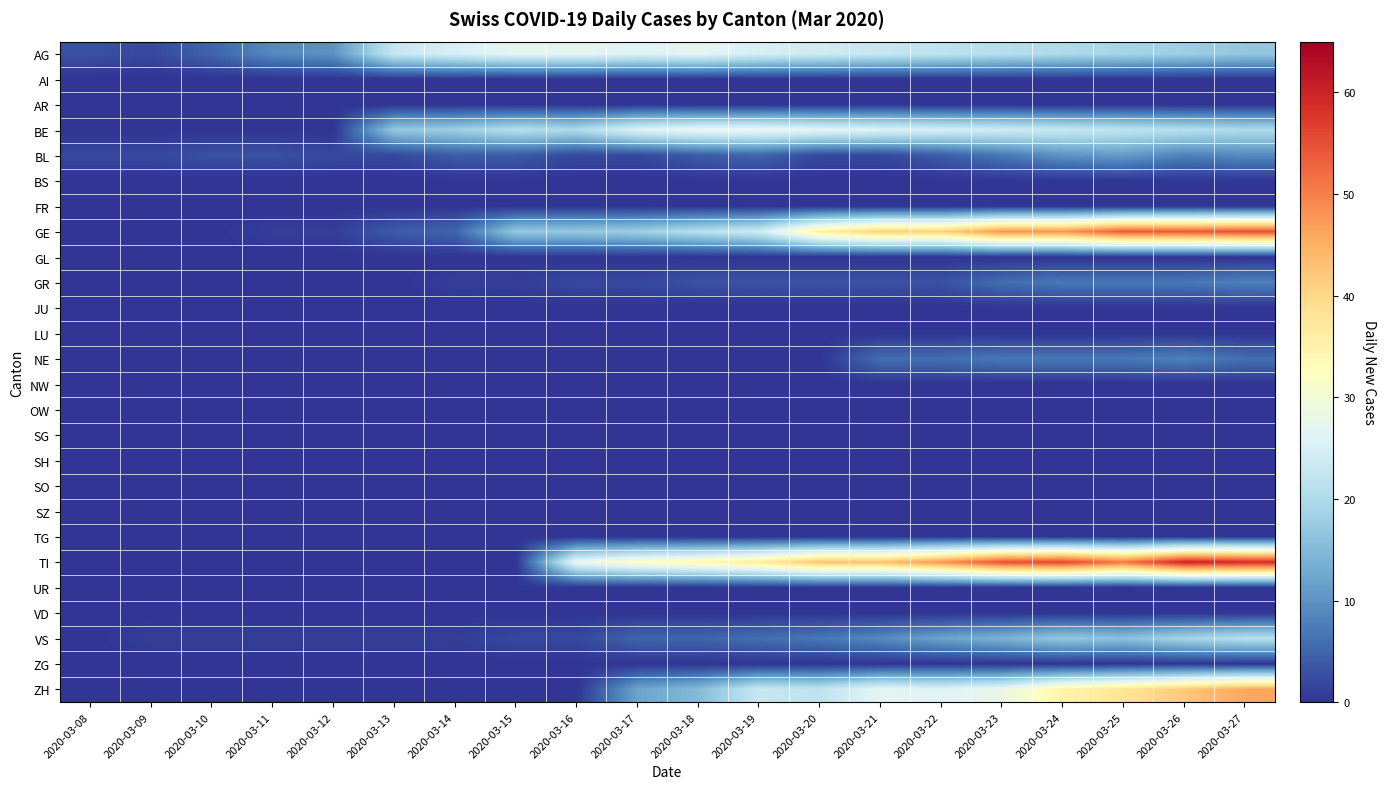

Reading left to right, extract all data points from this chart.

AG: 2020-03-08=3	2020-03-09=2	2020-03-10=5	2020-03-11=9	2020-03-12=10	2020-03-13=23	2020-03-14=25	2020-03-15=27	2020-03-16=27	2020-03-17=26	2020-03-18=27	2020-03-19=25	2020-03-20=24	2020-03-21=23	2020-03-22=22	2020-03-23=21	2020-03-24=20	2020-03-25=19	2020-03-26=18	2020-03-27=17
AI: 2020-03-08=0	2020-03-09=0	2020-03-10=0	2020-03-11=0	2020-03-12=0	2020-03-13=0	2020-03-14=0	2020-03-15=0	2020-03-16=0	2020-03-17=0	2020-03-18=0	2020-03-19=0	2020-03-20=0	2020-03-21=0	2020-03-22=0	2020-03-23=0	2020-03-24=0	2020-03-25=0	2020-03-26=0	2020-03-27=0
AR: 2020-03-08=0	2020-03-09=0	2020-03-10=0	2020-03-11=0	2020-03-12=0	2020-03-13=0	2020-03-14=0	2020-03-15=0	2020-03-16=0	2020-03-17=0	2020-03-18=0	2020-03-19=0	2020-03-20=0	2020-03-21=0	2020-03-22=0	2020-03-23=0	2020-03-24=0	2020-03-25=0	2020-03-26=0	2020-03-27=0
BE: 2020-03-08=0	2020-03-09=0	2020-03-10=0	2020-03-11=0	2020-03-12=0	2020-03-13=17	2020-03-14=18	2020-03-15=21	2020-03-16=20	2020-03-17=26	2020-03-18=28	2020-03-19=28	2020-03-20=27	2020-03-21=26	2020-03-22=25	2020-03-23=24	2020-03-24=23	2020-03-25=22	2020-03-26=21	2020-03-27=20
BL: 2020-03-08=2	2020-03-09=2	2020-03-10=3	2020-03-11=3	2020-03-12=2	2020-03-13=2	2020-03-14=4	2020-03-15=4	2020-03-16=2	2020-03-17=2	2020-03-18=4	2020-03-19=5	2020-03-20=2	2020-03-21=2	2020-03-22=4	2020-03-23=7	2020-03-24=10	2020-03-25=11	2020-03-26=8	2020-03-27=9
BS: 2020-03-08=0	2020-03-09=0	2020-03-10=0	2020-03-11=0	2020-03-12=0	2020-03-13=0	2020-03-14=0	2020-03-15=0	2020-03-16=0	2020-03-17=0	2020-03-18=0	2020-03-19=0	2020-03-20=0	2020-03-21=0	2020-03-22=0	2020-03-23=0	2020-03-24=0	2020-03-25=0	2020-03-26=0	2020-03-27=0
FR: 2020-03-08=0	2020-03-09=0	2020-03-10=0	2020-03-11=0	2020-03-12=0	2020-03-13=0	2020-03-14=0	2020-03-15=0	2020-03-16=0	2020-03-17=0	2020-03-18=0	2020-03-19=0	2020-03-20=0	2020-03-21=0	2020-03-22=0	2020-03-23=0	2020-03-24=0	2020-03-25=0	2020-03-26=0	2020-03-27=0
GE: 2020-03-08=0	2020-03-09=0	2020-03-10=0	2020-03-11=1	2020-03-12=1	2020-03-13=4	2020-03-14=5	2020-03-15=17	2020-03-16=17	2020-03-17=18	2020-03-18=21	2020-03-19=24	2020-03-20=36	2020-03-21=41	2020-03-22=41	2020-03-23=48	2020-03-24=48	2020-03-25=54	2020-03-26=54	2020-03-27=55
GL: 2020-03-08=0	2020-03-09=0	2020-03-10=0	2020-03-11=0	2020-03-12=0	2020-03-13=0	2020-03-14=0	2020-03-15=0	2020-03-16=0	2020-03-17=0	2020-03-18=0	2020-03-19=0	2020-03-20=0	2020-03-21=0	2020-03-22=0	2020-03-23=0	2020-03-24=0	2020-03-25=0	2020-03-26=0	2020-03-27=0
GR: 2020-03-08=0	2020-03-09=0	2020-03-10=0	2020-03-11=0	2020-03-12=0	2020-03-13=0	2020-03-14=1	2020-03-15=1	2020-03-16=2	2020-03-17=2	2020-03-18=3	2020-03-19=3	2020-03-20=3	2020-03-21=3	2020-03-22=3	2020-03-23=6	2020-03-24=7	2020-03-25=7	2020-03-26=7	2020-03-27=8
JU: 2020-03-08=0	2020-03-09=0	2020-03-10=0	2020-03-11=0	2020-03-12=0	2020-03-13=0	2020-03-14=0	2020-03-15=0	2020-03-16=0	2020-03-17=0	2020-03-18=0	2020-03-19=0	2020-03-20=0	2020-03-21=0	2020-03-22=0	2020-03-23=0	2020-03-24=0	2020-03-25=0	2020-03-26=0	2020-03-27=0
LU: 2020-03-08=0	2020-03-09=0	2020-03-10=0	2020-03-11=0	2020-03-12=0	2020-03-13=0	2020-03-14=0	2020-03-15=0	2020-03-16=0	2020-03-17=0	2020-03-18=0	2020-03-19=0	2020-03-20=0	2020-03-21=0	2020-03-22=0	2020-03-23=0	2020-03-24=0	2020-03-25=0	2020-03-26=0	2020-03-27=0
NE: 2020-03-08=0	2020-03-09=0	2020-03-10=0	2020-03-11=0	2020-03-12=0	2020-03-13=0	2020-03-14=0	2020-03-15=0	2020-03-16=0	2020-03-17=0	2020-03-18=0	2020-03-19=0	2020-03-20=0	2020-03-21=6	2020-03-22=6	2020-03-23=7	2020-03-24=7	2020-03-25=7	2020-03-26=8	2020-03-27=6
NW: 2020-03-08=0	2020-03-09=0	2020-03-10=0	2020-03-11=0	2020-03-12=0	2020-03-13=0	2020-03-14=0	2020-03-15=0	2020-03-16=0	2020-03-17=0	2020-03-18=0	2020-03-19=0	2020-03-20=0	2020-03-21=0	2020-03-22=0	2020-03-23=0	2020-03-24=0	2020-03-25=0	2020-03-26=0	2020-03-27=0
OW: 2020-03-08=0	2020-03-09=0	2020-03-10=0	2020-03-11=0	2020-03-12=0	2020-03-13=0	2020-03-14=0	2020-03-15=0	2020-03-16=0	2020-03-17=0	2020-03-18=0	2020-03-19=0	2020-03-20=0	2020-03-21=0	2020-03-22=0	2020-03-23=0	2020-03-24=0	2020-03-25=0	2020-03-26=0	2020-03-27=0
SG: 2020-03-08=0	2020-03-09=0	2020-03-10=0	2020-03-11=0	2020-03-12=0	2020-03-13=0	2020-03-14=0	2020-03-15=0	2020-03-16=0	2020-03-17=0	2020-03-18=0	2020-03-19=0	2020-03-20=0	2020-03-21=0	2020-03-22=0	2020-03-23=0	2020-03-24=0	2020-03-25=0	2020-03-26=0	2020-03-27=0
SH: 2020-03-08=0	2020-03-09=0	2020-03-10=0	2020-03-11=0	2020-03-12=0	2020-03-13=0	2020-03-14=0	2020-03-15=0	2020-03-16=0	2020-03-17=0	2020-03-18=0	2020-03-19=0	2020-03-20=0	2020-03-21=0	2020-03-22=0	2020-03-23=0	2020-03-24=0	2020-03-25=0	2020-03-26=0	2020-03-27=0
SO: 2020-03-08=0	2020-03-09=0	2020-03-10=0	2020-03-11=0	2020-03-12=0	2020-03-13=0	2020-03-14=0	2020-03-15=0	2020-03-16=0	2020-03-17=0	2020-03-18=0	2020-03-19=0	2020-03-20=0	2020-03-21=0	2020-03-22=0	2020-03-23=0	2020-03-24=0	2020-03-25=0	2020-03-26=0	2020-03-27=0
SZ: 2020-03-08=0	2020-03-09=0	2020-03-10=0	2020-03-11=0	2020-03-12=0	2020-03-13=0	2020-03-14=0	2020-03-15=0	2020-03-16=0	2020-03-17=0	2020-03-18=0	2020-03-19=0	2020-03-20=0	2020-03-21=0	2020-03-22=0	2020-03-23=0	2020-03-24=0	2020-03-25=0	2020-03-26=0	2020-03-27=0
TG: 2020-03-08=0	2020-03-09=0	2020-03-10=0	2020-03-11=0	2020-03-12=0	2020-03-13=0	2020-03-14=0	2020-03-15=0	2020-03-16=0	2020-03-17=0	2020-03-18=0	2020-03-19=0	2020-03-20=0	2020-03-21=0	2020-03-22=0	2020-03-23=0	2020-03-24=0	2020-03-25=0	2020-03-26=0	2020-03-27=0
TI: 2020-03-08=0	2020-03-09=0	2020-03-10=0	2020-03-11=0	2020-03-12=0	2020-03-13=0	2020-03-14=0	2020-03-15=0	2020-03-16=28	2020-03-17=32	2020-03-18=34	2020-03-19=37	2020-03-20=43	2020-03-21=43	2020-03-22=48	2020-03-23=55	2020-03-24=56	2020-03-25=51	2020-03-26=60	2020-03-27=59
UR: 2020-03-08=0	2020-03-09=0	2020-03-10=0	2020-03-11=0	2020-03-12=0	2020-03-13=0	2020-03-14=0	2020-03-15=0	2020-03-16=0	2020-03-17=0	2020-03-18=0	2020-03-19=0	2020-03-20=0	2020-03-21=0	2020-03-22=0	2020-03-23=0	2020-03-24=0	2020-03-25=0	2020-03-26=0	2020-03-27=0
VD: 2020-03-08=0	2020-03-09=0	2020-03-10=0	2020-03-11=0	2020-03-12=0	2020-03-13=0	2020-03-14=0	2020-03-15=0	2020-03-16=0	2020-03-17=0	2020-03-18=0	2020-03-19=0	2020-03-20=0	2020-03-21=0	2020-03-22=0	2020-03-23=0	2020-03-24=0	2020-03-25=0	2020-03-26=0	2020-03-27=0
VS: 2020-03-08=0	2020-03-09=1	2020-03-10=1	2020-03-11=1	2020-03-12=1	2020-03-13=1	2020-03-14=1	2020-03-15=2	2020-03-16=2	2020-03-17=5	2020-03-18=5	2020-03-19=6	2020-03-20=7	2020-03-21=9	2020-03-22=12	2020-03-23=14	2020-03-24=17	2020-03-25=16	2020-03-26=19	2020-03-27=21
ZG: 2020-03-08=0	2020-03-09=0	2020-03-10=0	2020-03-11=0	2020-03-12=0	2020-03-13=0	2020-03-14=0	2020-03-15=0	2020-03-16=0	2020-03-17=0	2020-03-18=0	2020-03-19=0	2020-03-20=0	2020-03-21=0	2020-03-22=0	2020-03-23=0	2020-03-24=0	2020-03-25=0	2020-03-26=0	2020-03-27=0
ZH: 2020-03-08=0	2020-03-09=0	2020-03-10=0	2020-03-11=0	2020-03-12=0	2020-03-13=0	2020-03-14=0	2020-03-15=0	2020-03-16=0	2020-03-17=12	2020-03-18=15	2020-03-19=23	2020-03-20=22	2020-03-21=27	2020-03-22=26	2020-03-23=28	2020-03-24=35	2020-03-25=38	2020-03-26=42	2020-03-27=46